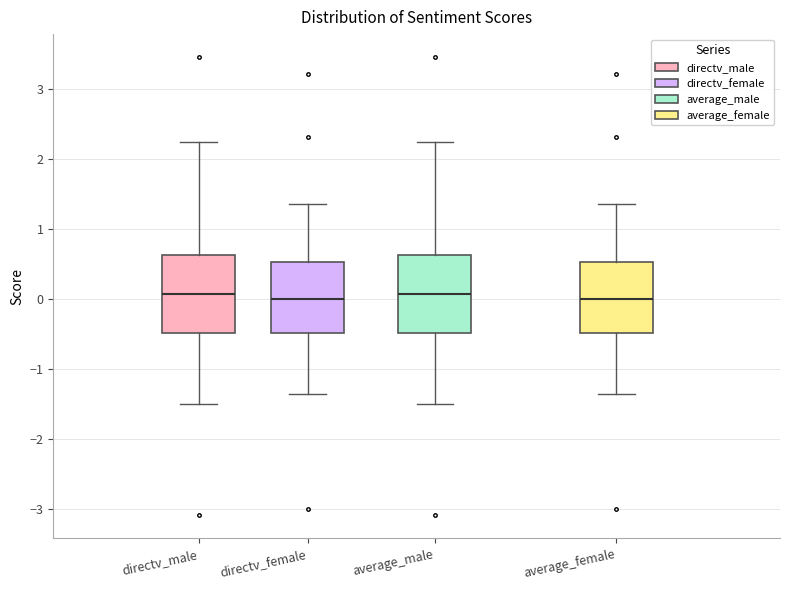

Reading left to right, read every box against the y-axis: the position of its median line, the range the box covers, and the ends of its whiskers. The values are not printed on the chart, so give them approximately, as read against the axis.

directv_male: median 0.1, box -0.5 to 0.6, whiskers -1.5 to 2.3
directv_female: median 0.0, box -0.5 to 0.5, whiskers -1.4 to 1.4
average_male: median 0.1, box -0.5 to 0.6, whiskers -1.5 to 2.3
average_female: median 0.0, box -0.5 to 0.5, whiskers -1.4 to 1.4